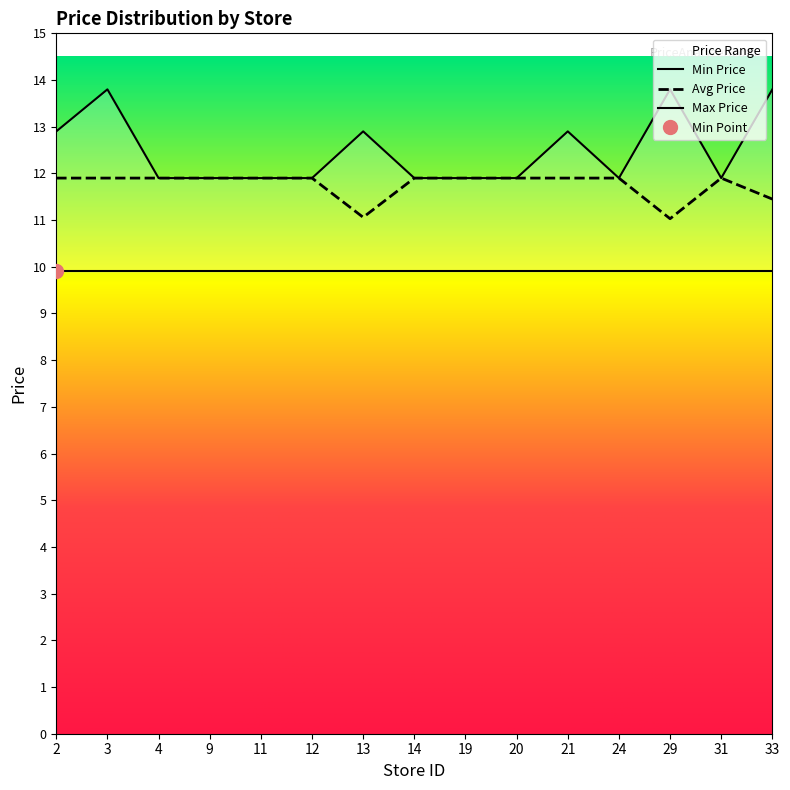

At which category is the sum across all series the highest?

3